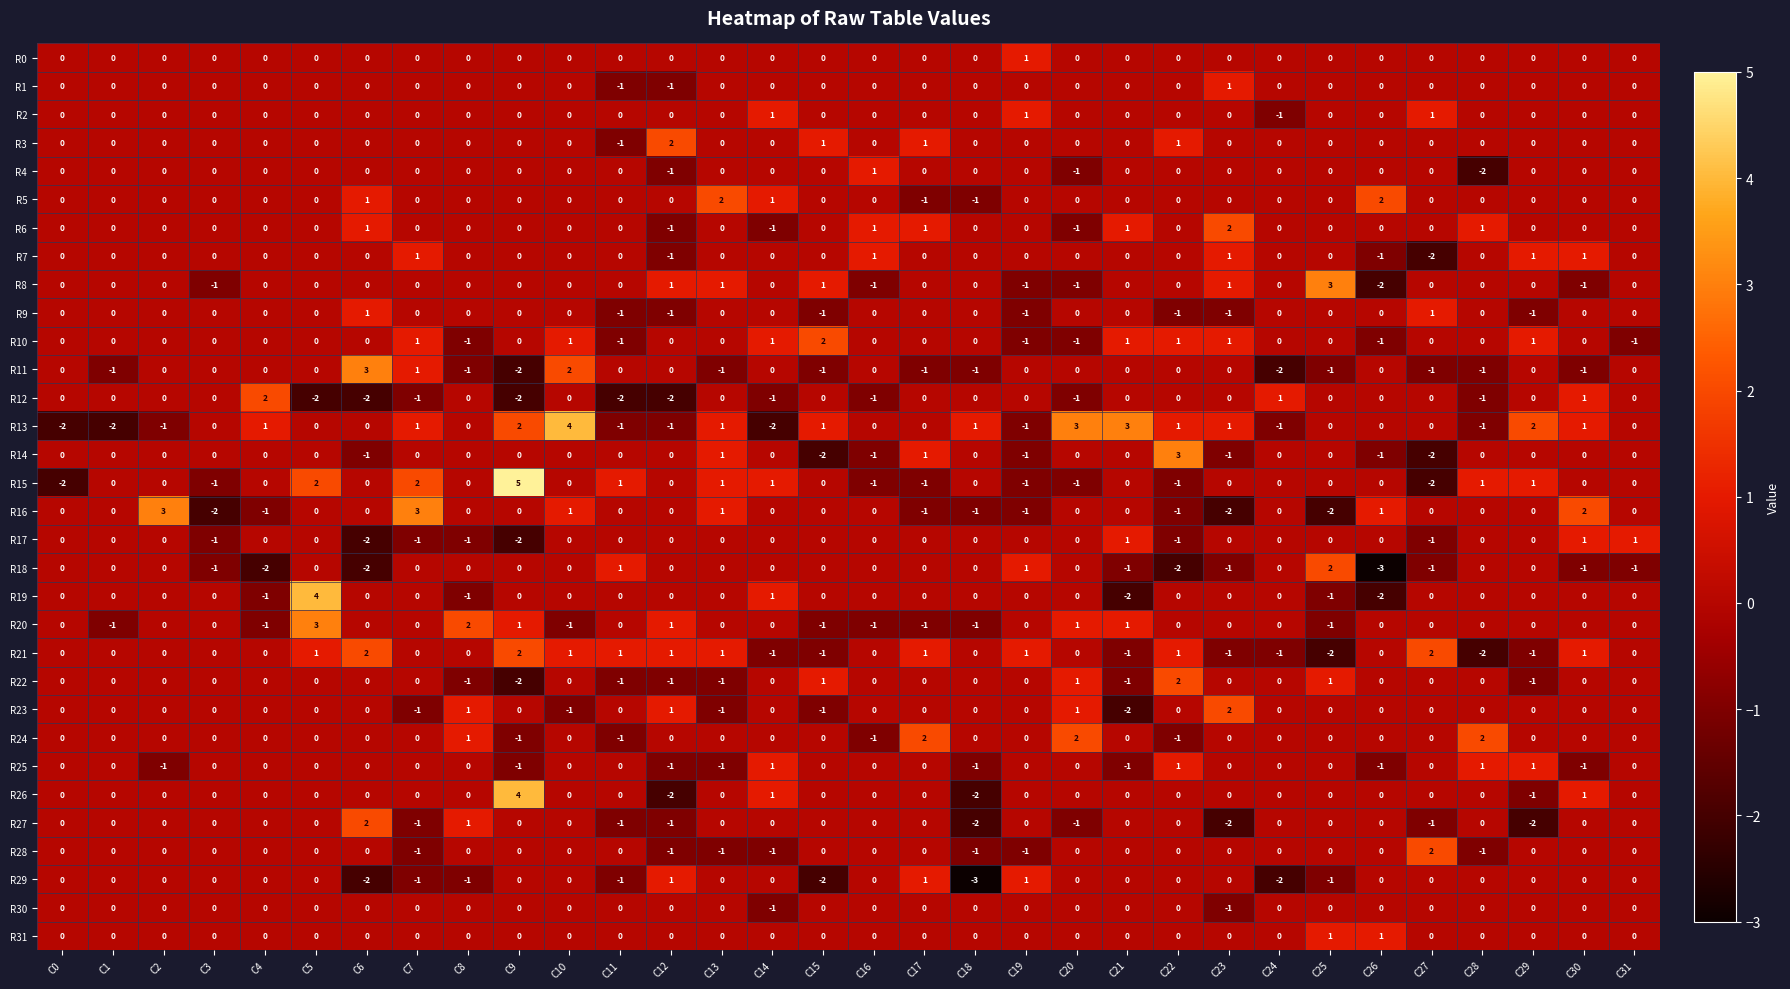

True or false: R0 has a value of 1 at C19.

True